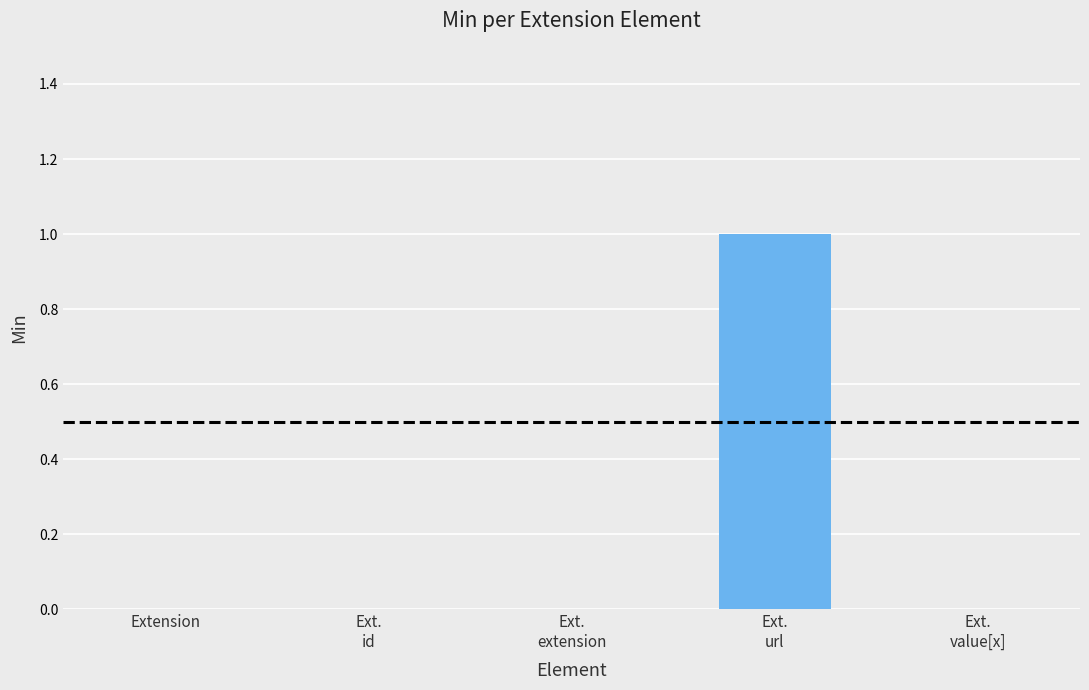

True or false: the data shows 1 at Extension.

False